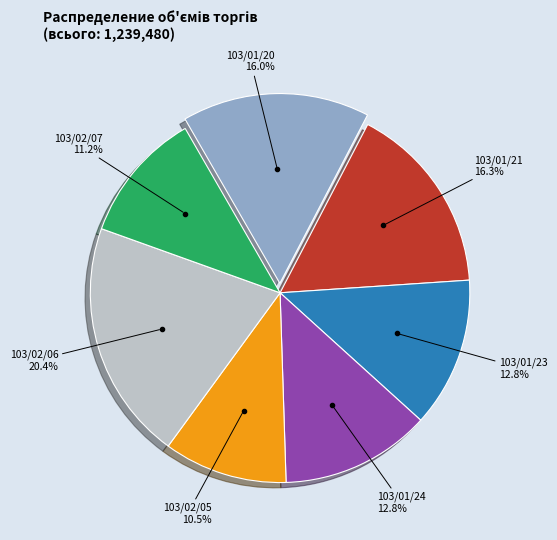

Is there a majority slice in this chart?

No